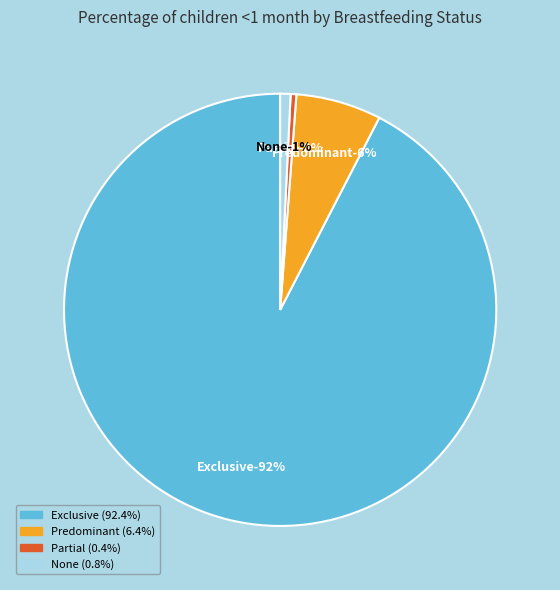

To the nearest percent, what is the difference between the largest and smallest slice percentages?

92%